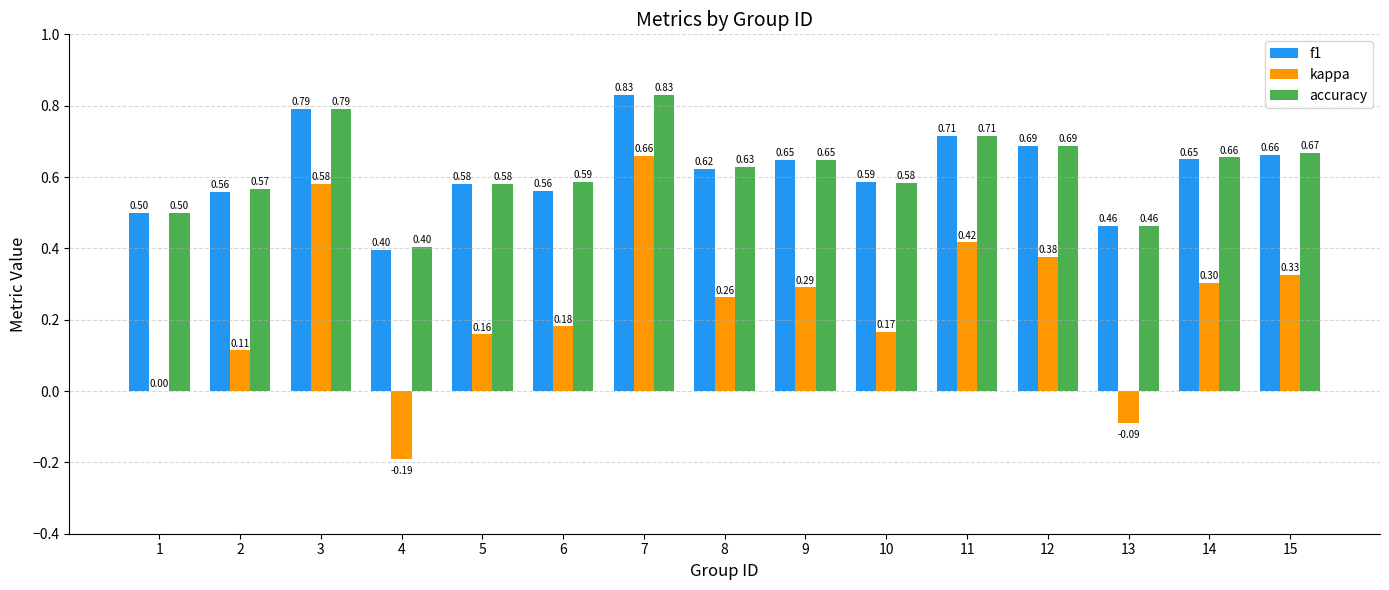

Between 10 and 14, which series saw the biggest shift?

kappa